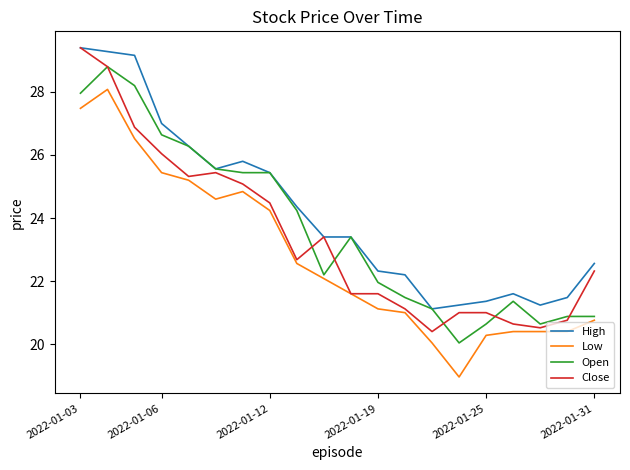

What is the minimum value for Close?

20.4